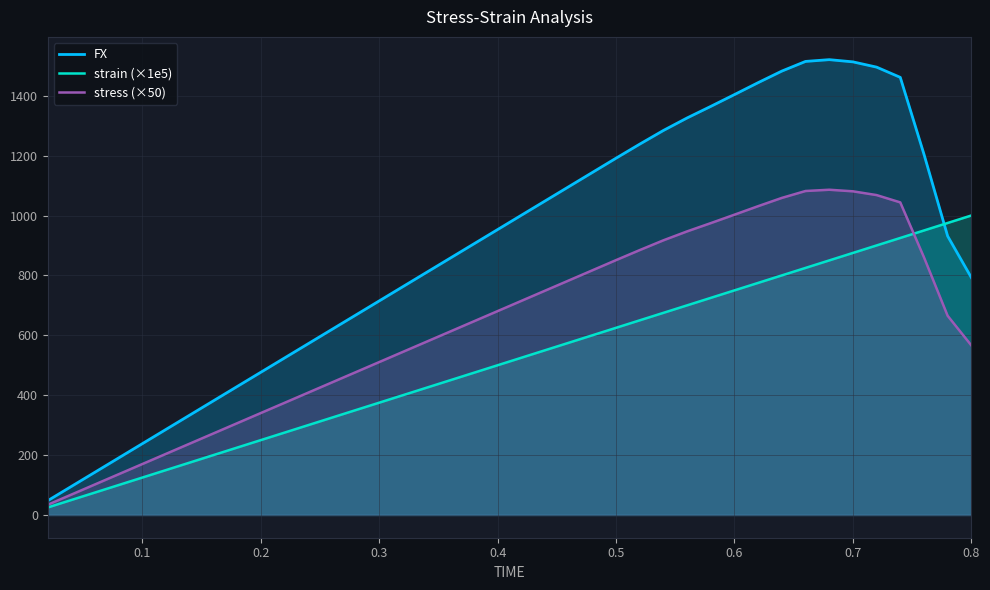

How many lines are shown in the chart?

3